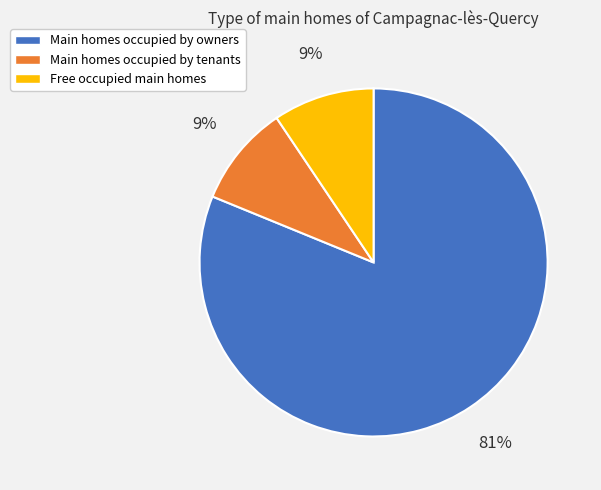

To the nearest percent, what is the average slice percentage?

33%